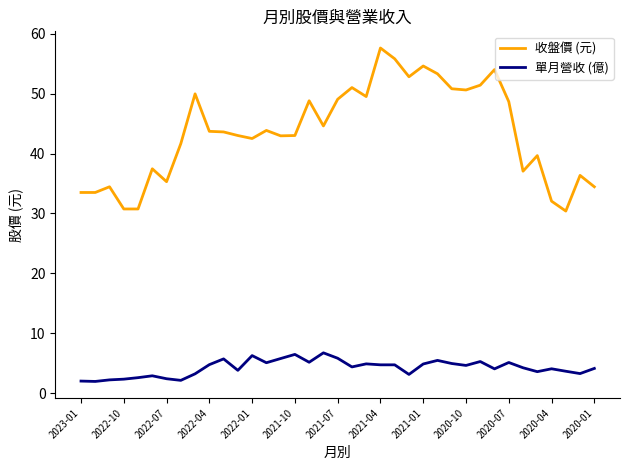

What is the maximum value for 收盤價 (元)?

57.6